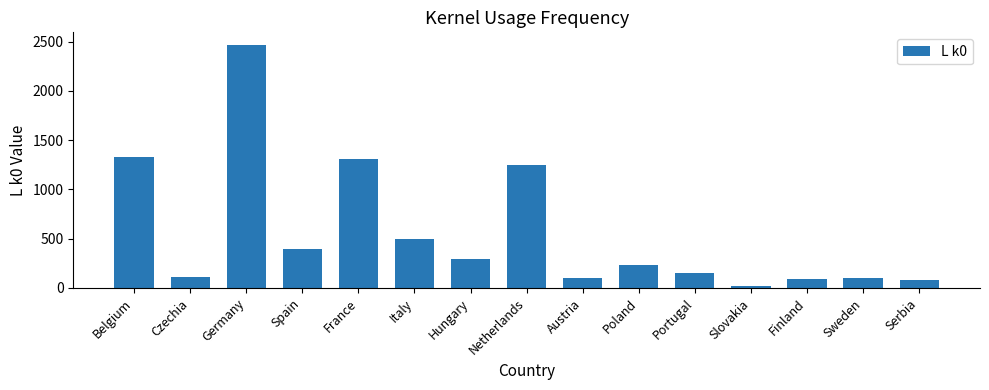

At which label is the value closest to 1244?

Netherlands